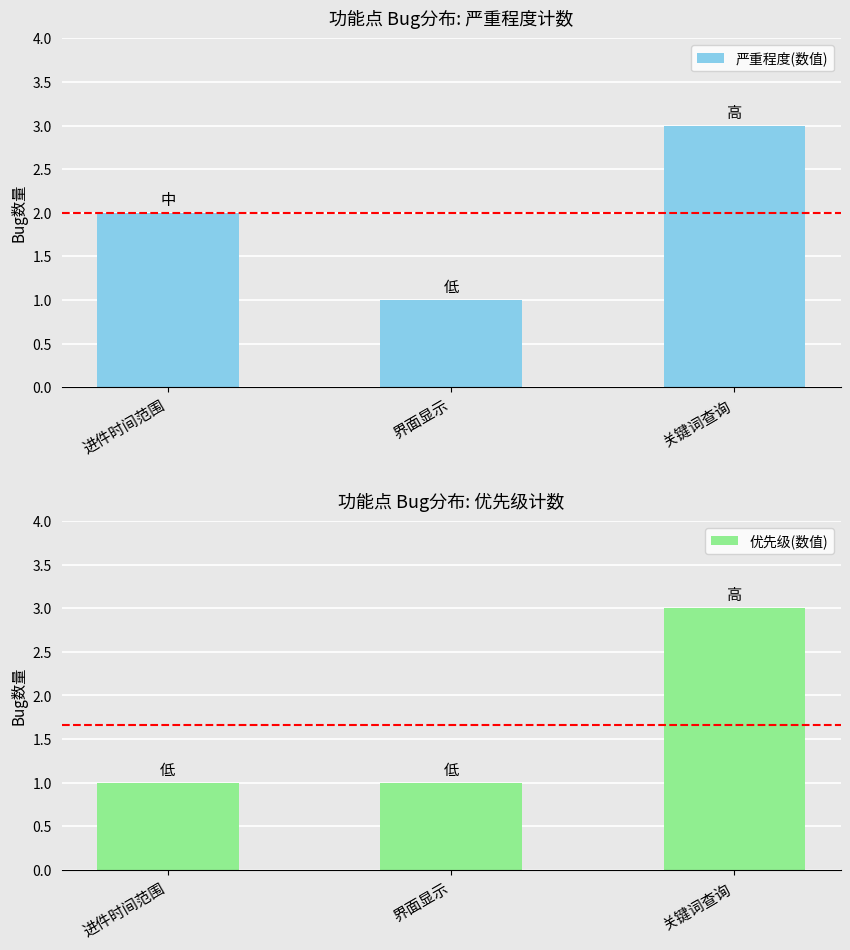

What is the difference between the maximum and minimum values in the 优先级(数值) series?

2